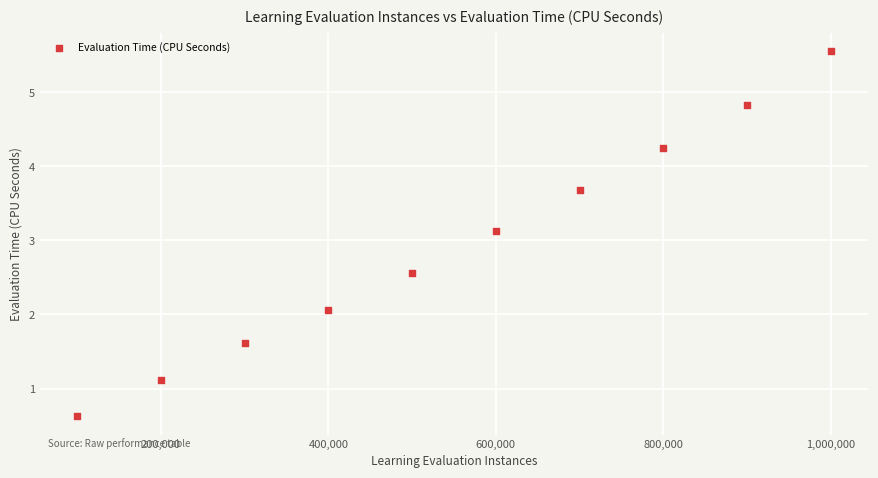

What Y value in the scatter plot is closest to 3?

3.1